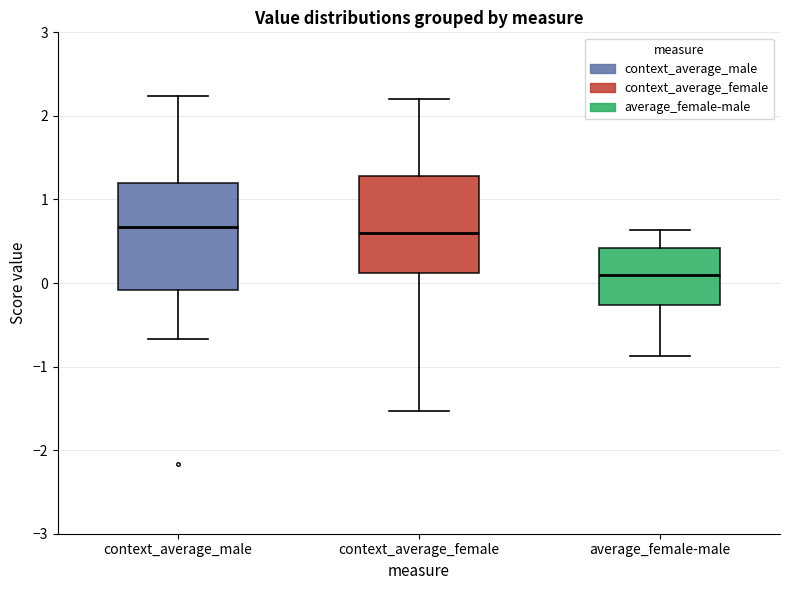

Reading left to right, read every box against the y-axis: the position of its median line, the range the box covers, and the ends of its whiskers. The values are not printed on the chart, so give them approximately, as read against the axis.

context_average_male: median 0.7, box -0.1 to 1.2, whiskers -0.7 to 2.2
context_average_female: median 0.6, box 0.1 to 1.3, whiskers -1.5 to 2.2
average_female-male: median 0.1, box -0.3 to 0.4, whiskers -0.9 to 0.6